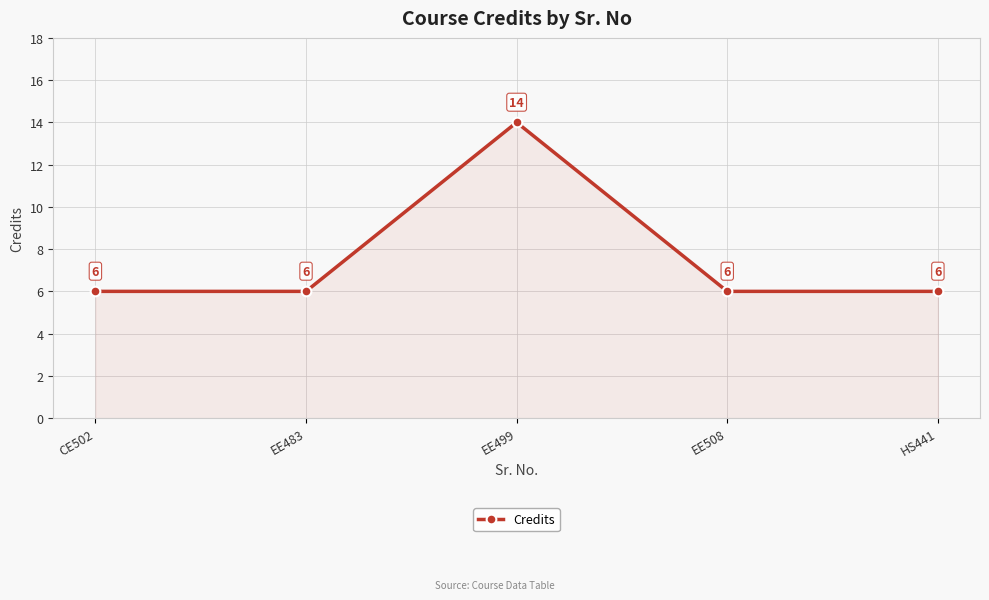

Is it true that the value at HS441 is 6?

True